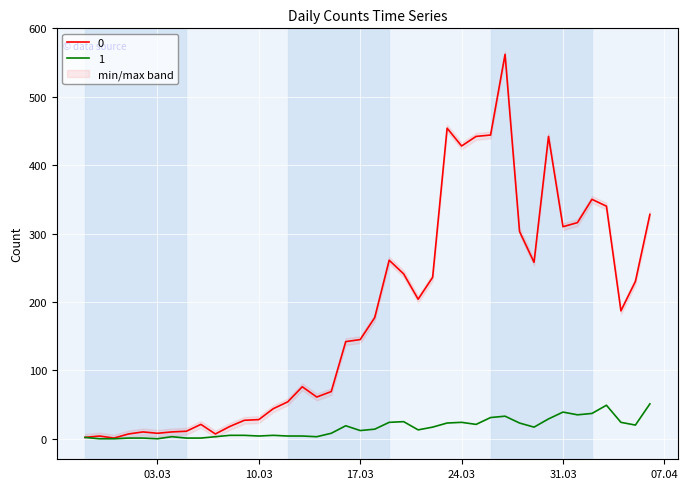

What is the label of the 18th point from the left?

2020-03-15